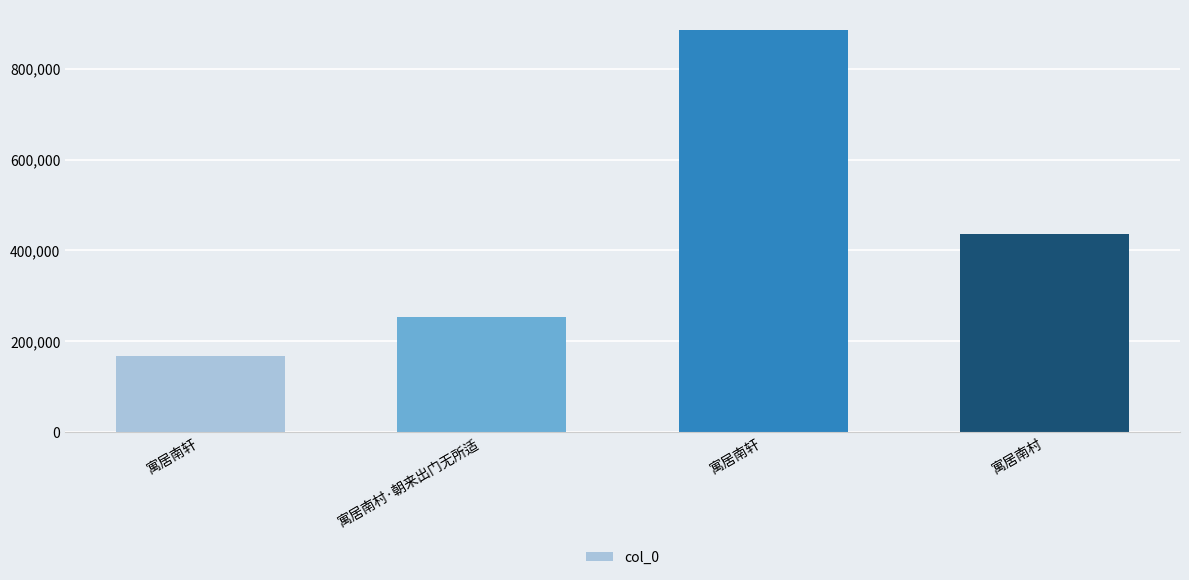

What is the label of the 2nd bar from the left?

寓居南村·朝来出门无所适